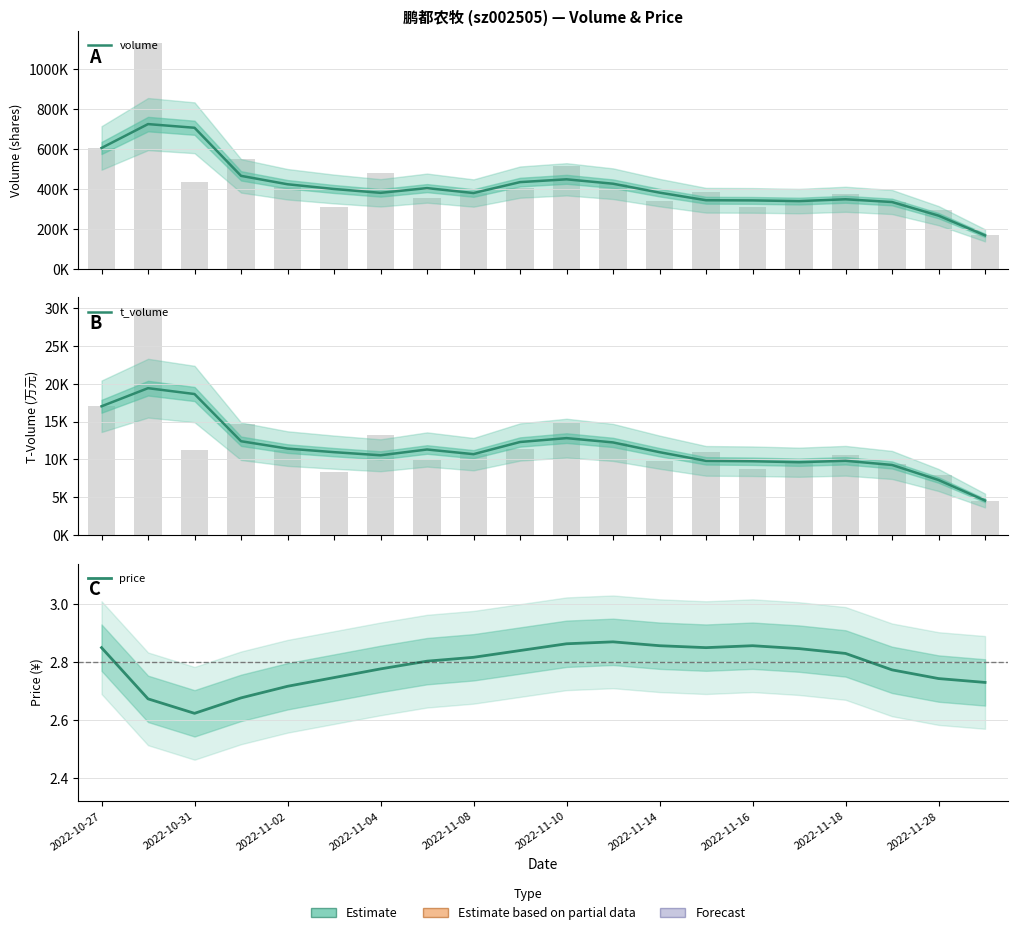

What are all the series names shown in the legend?

volume, t_volume, price